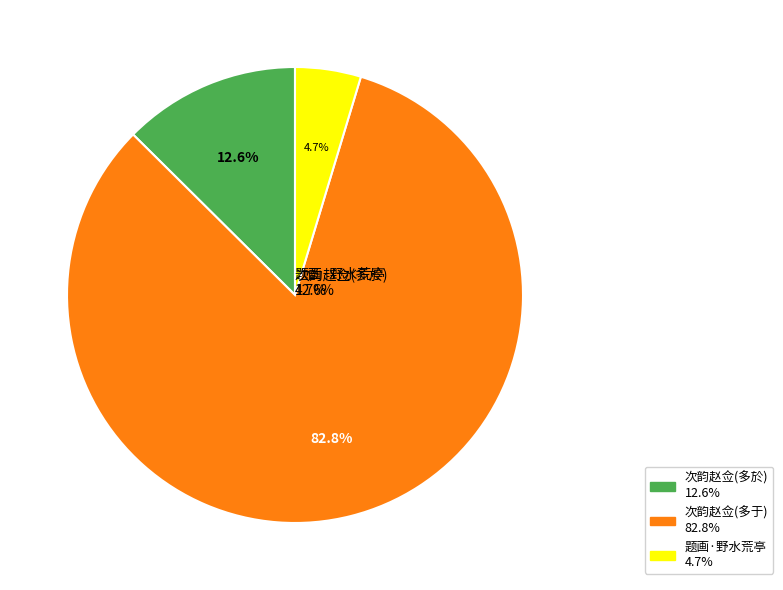

Rank the categories by value from lowest to highest.

题画·野水荒亭气象幽, 次韵赵佥为赵宰画野水多於地春山半是云盖宰, 次韵赵佥为赵宰画野水多于地春山半是云盖宰之尊公诗也